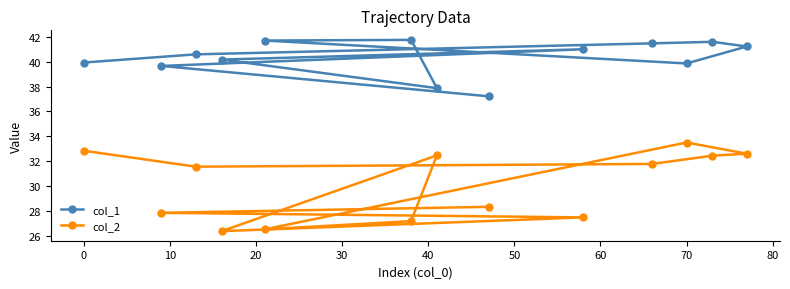

What is the average value of the col_2 series?

30.1